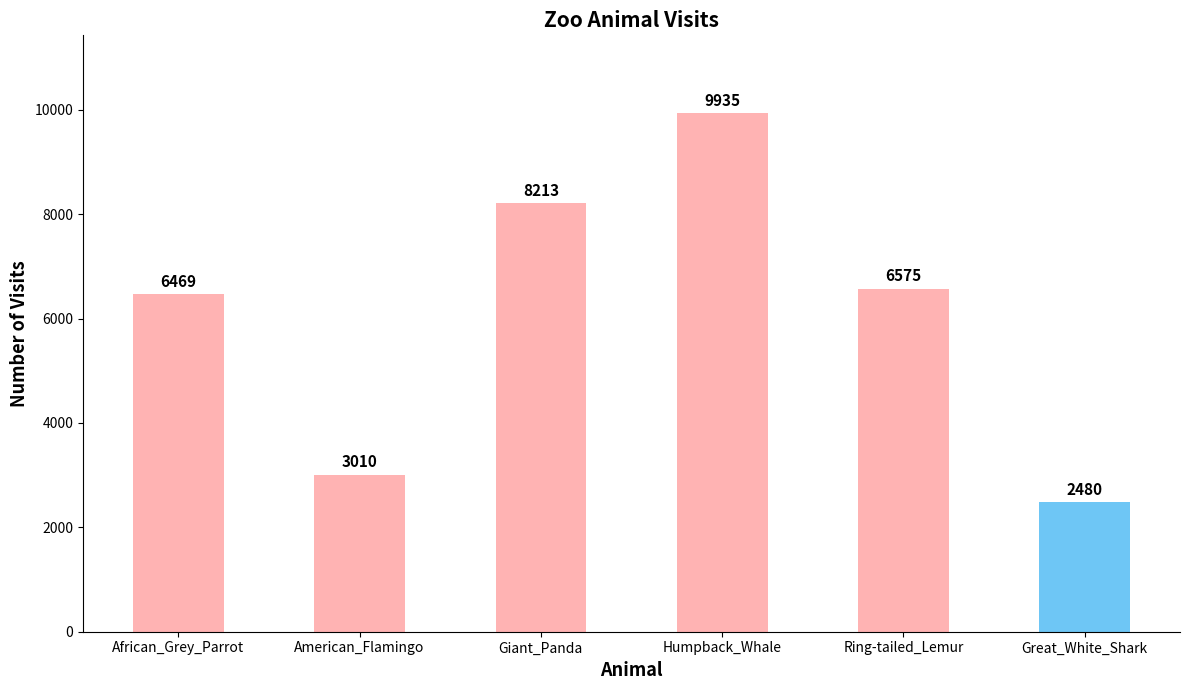

What is the sum of all values?

36682